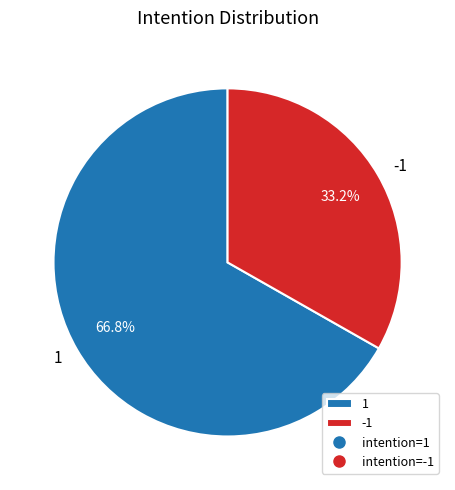

How many slices are in this pie chart?

2